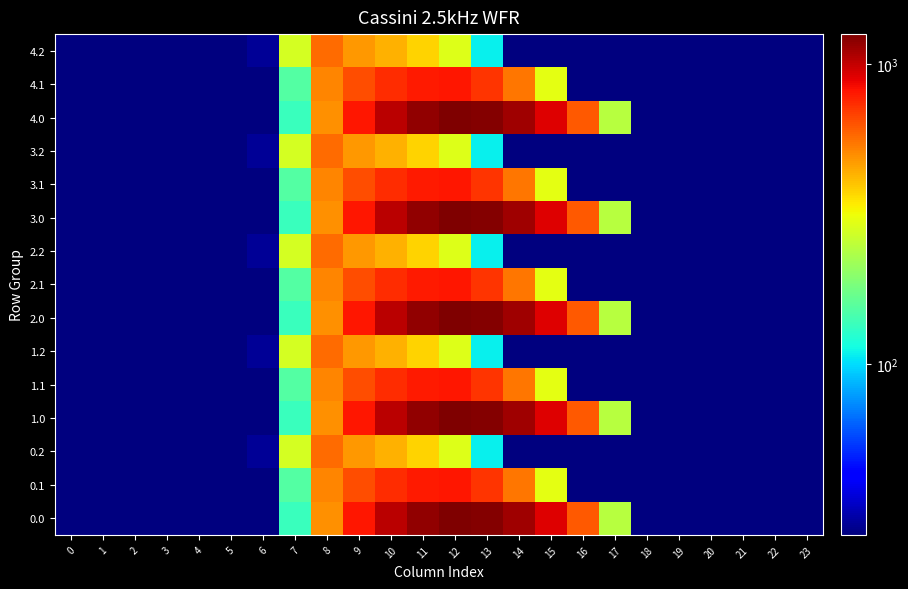

Between 20 and 8, which is larger?

8